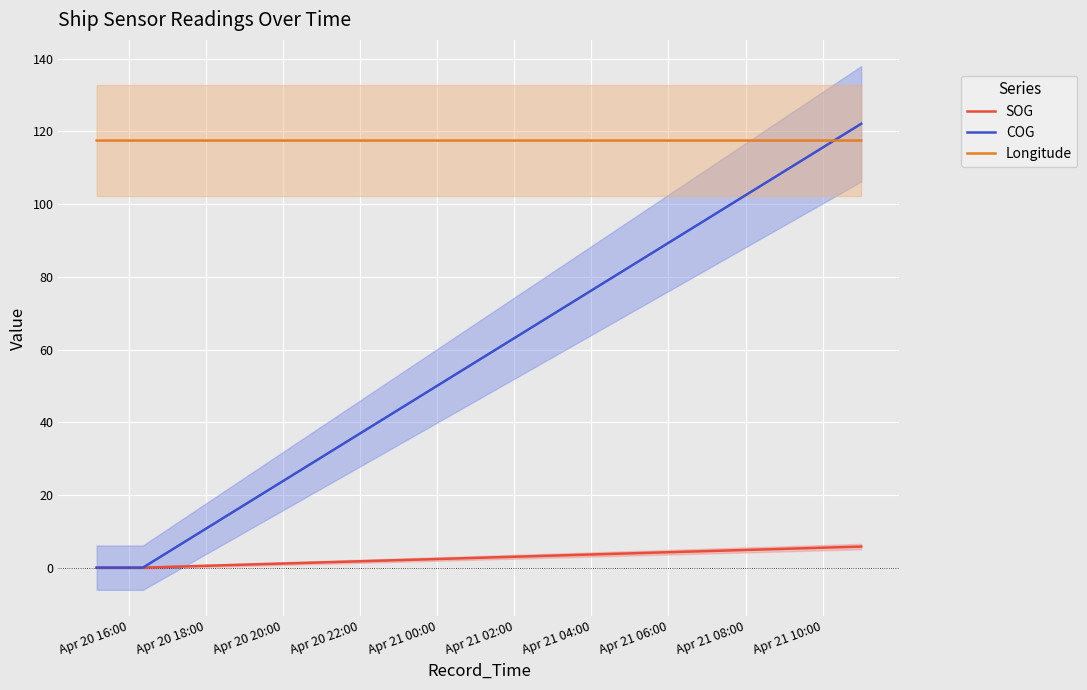

True or false: Longitude and COG intersect in this chart.

True